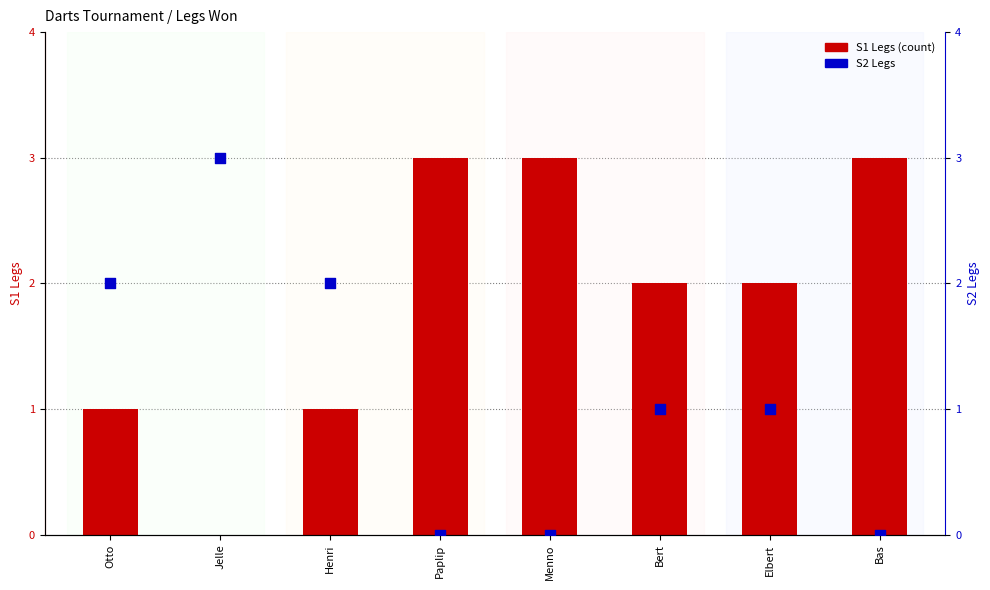

What is the total value across all series at Paplip?

3